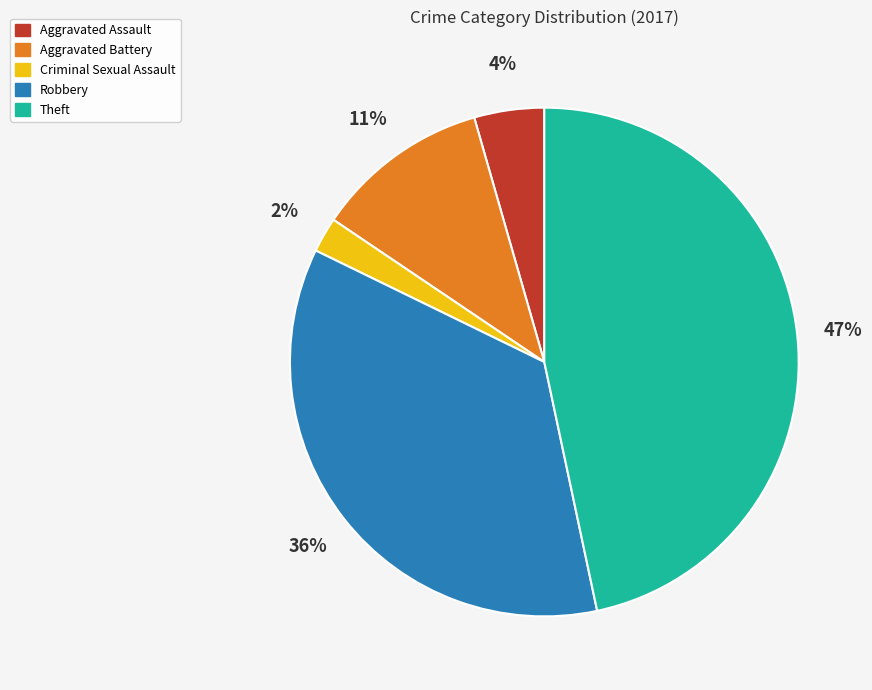

To the nearest percent, what portion does Theft represent?

47%